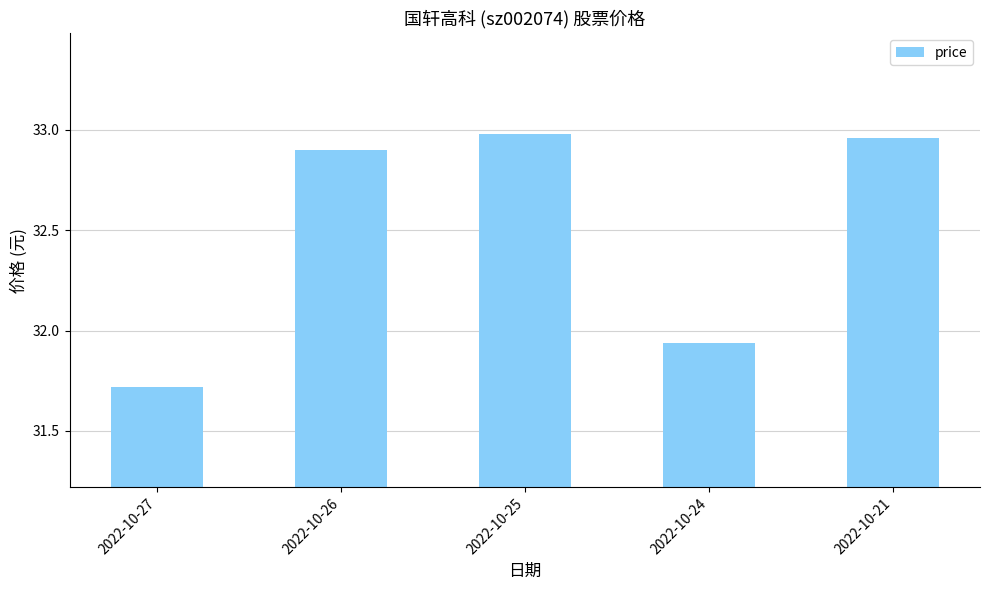

Is it true that the value at 2022-10-25 is 33.0?

True